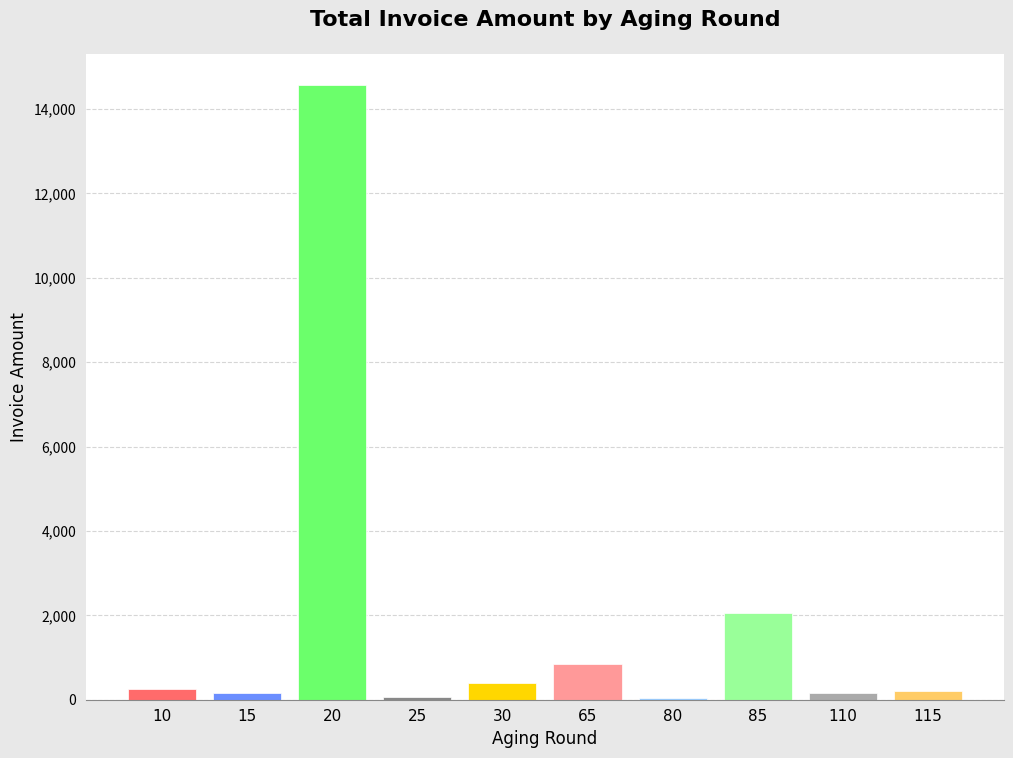

Does the chart contain stacked bars?

No